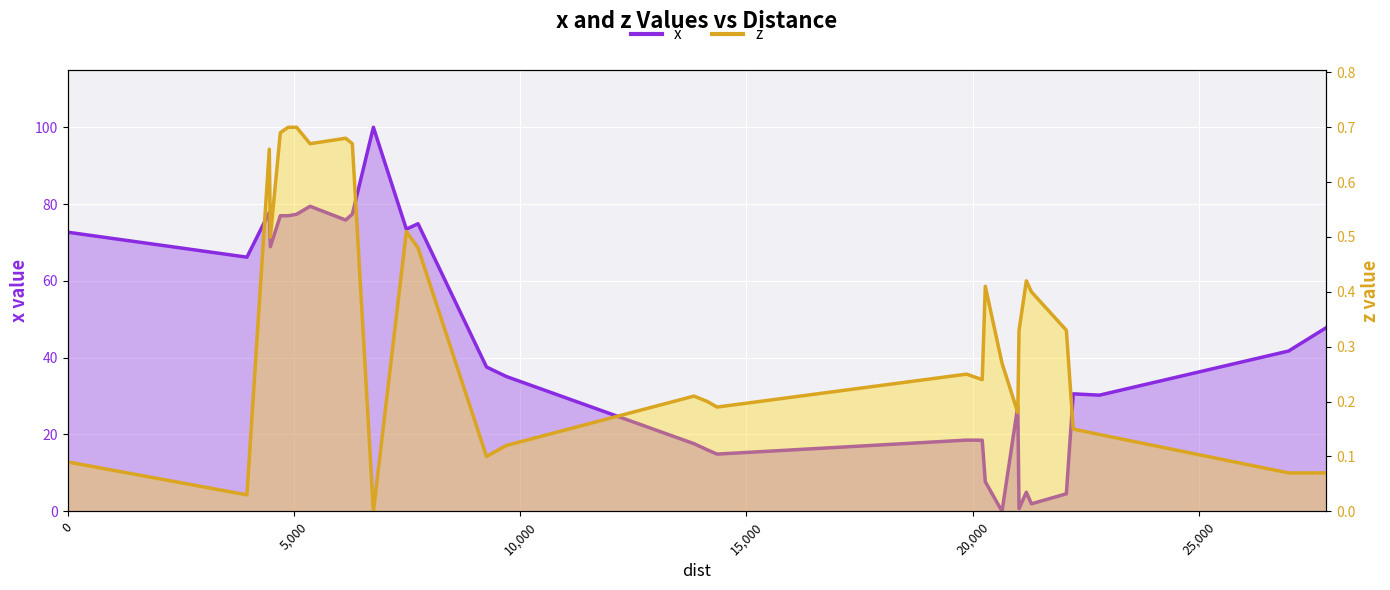

What is the difference between the second highest and minimum values in the x series?

79.4